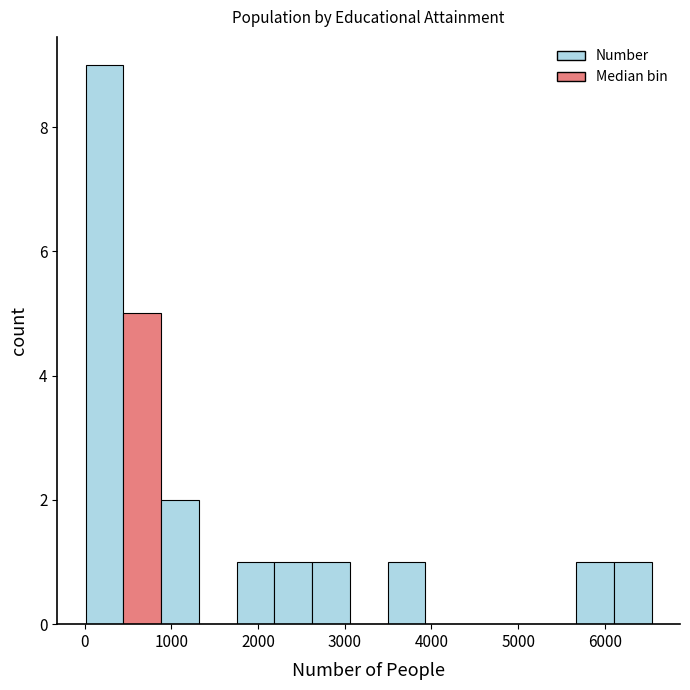

Reading left to right, transcribe this chart: for each bar, give the range it covers on the x-axis and its height. Neither the bar edges nor the heights are printed on the chart, so give them approximately, as read against the axes.

0 to 400: 9
400 to 900: 5
900 to 1300: 2
1300 to 1800: 0
1800 to 2200: 1
2200 to 2600: 1
2600 to 3100: 1
3100 to 3500: 0
3500 to 3900: 1
3900 to 4400: 0
4400 to 4800: 0
4800 to 5200: 0
5200 to 5700: 0
5700 to 6100: 1
6100 to 6500: 1